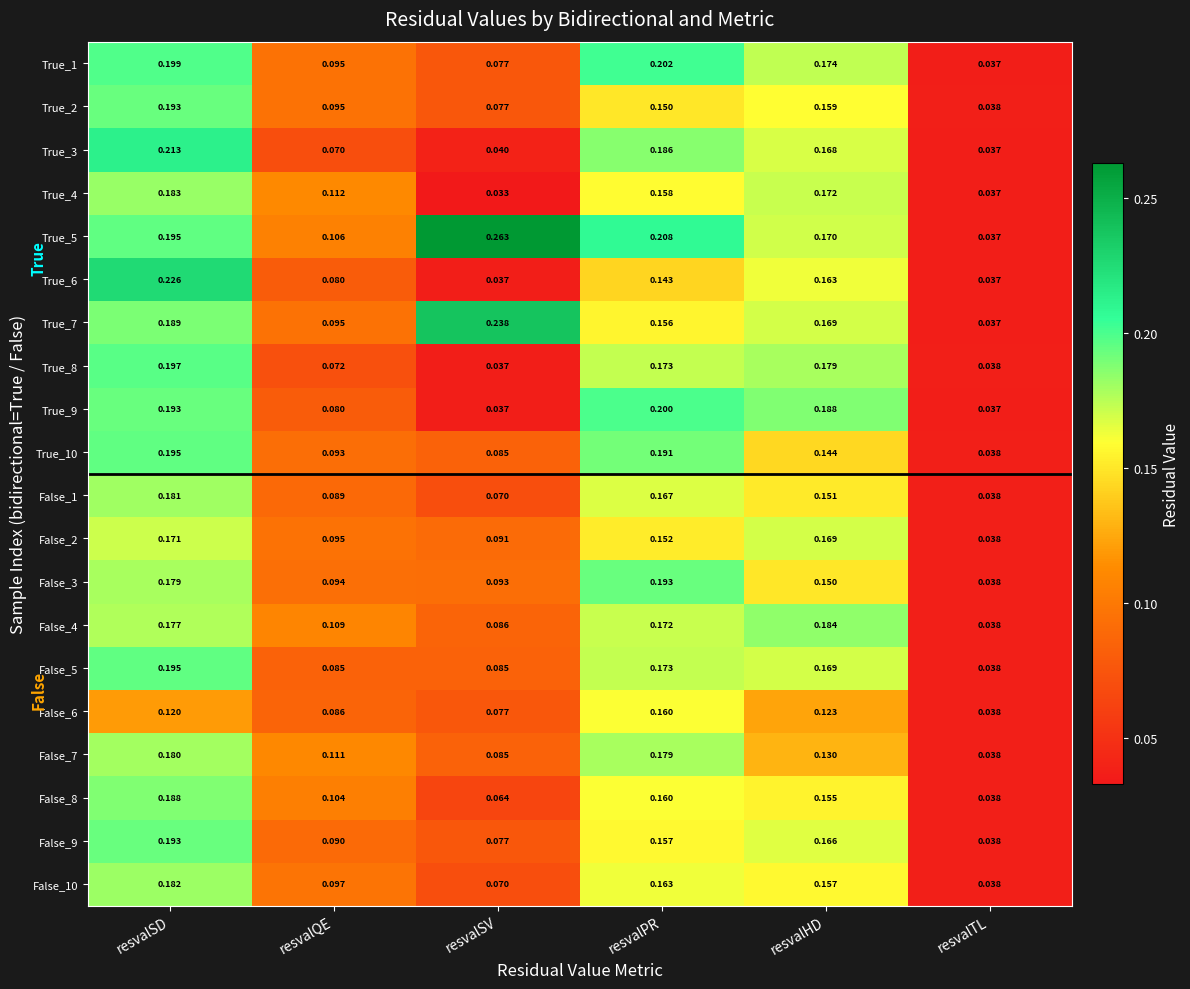

At which category is the sum across all series the highest?

resvalSD